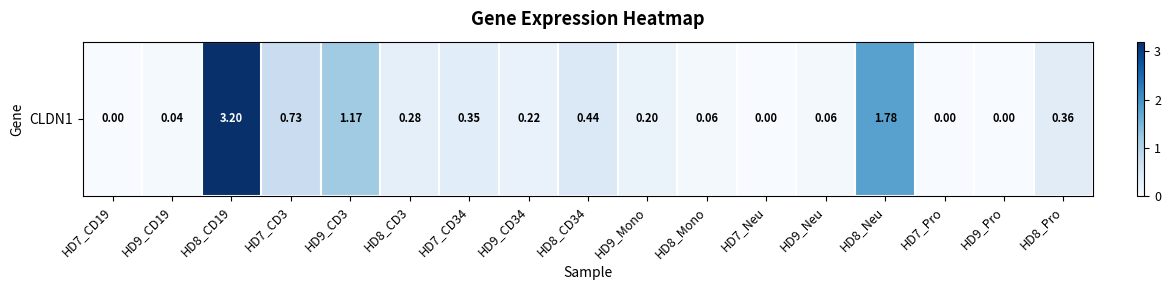

Rank the categories by value from lowest to highest.

HD7_CD19, HD7_Neu, HD7_Pro, HD9_Pro, HD9_CD19, HD8_Mono, HD9_Neu, HD9_Mono, HD9_CD34, HD8_CD3, HD7_CD34, HD8_Pro, HD8_CD34, HD7_CD3, HD9_CD3, HD8_Neu, HD8_CD19